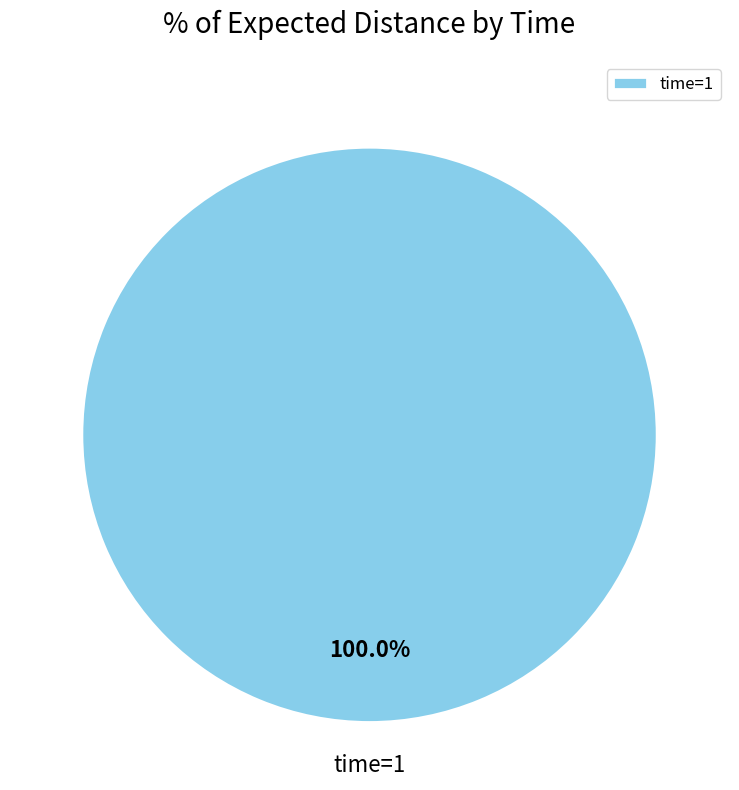

How many segments does this pie chart have?

1